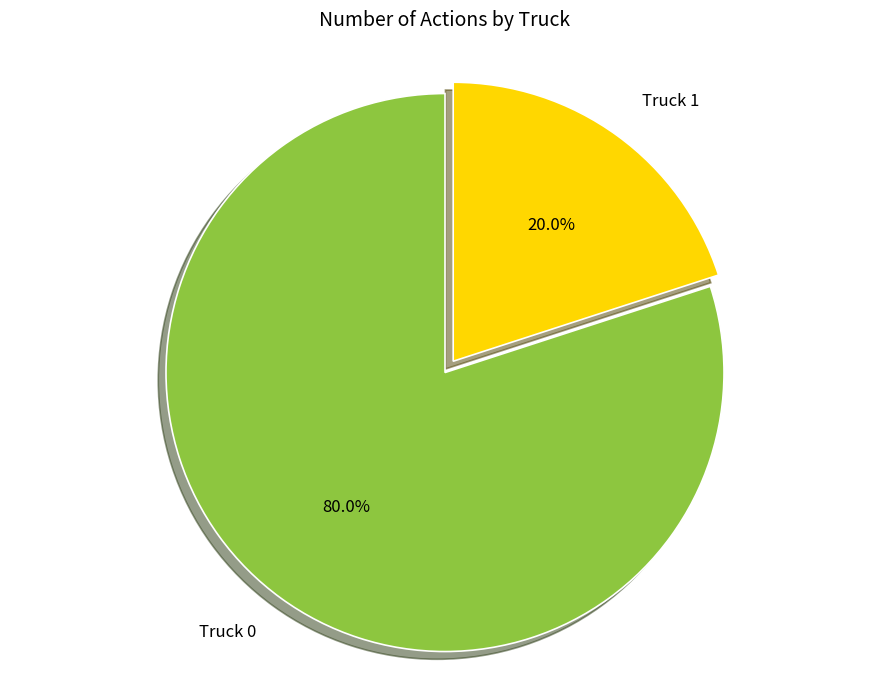

The Truck 1 slice represents 20% of the pie. True or false?

True